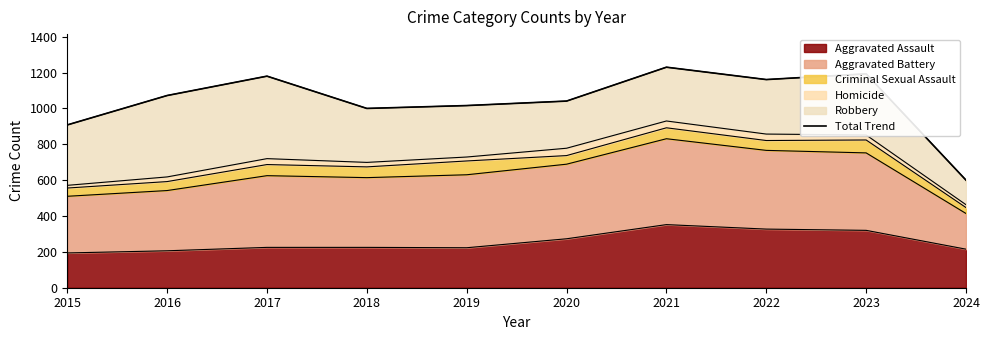

Reading left to right, extract all data points from this chart.

2015=908	2016=1072	2017=1180	2018=1000	2019=1016	2020=1041	2021=1230	2022=1161	2023=1193	2024=600